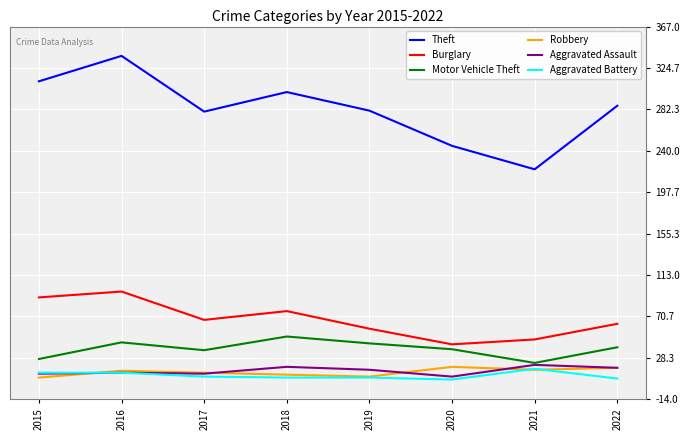

What is the average value of the Robbery series?

14